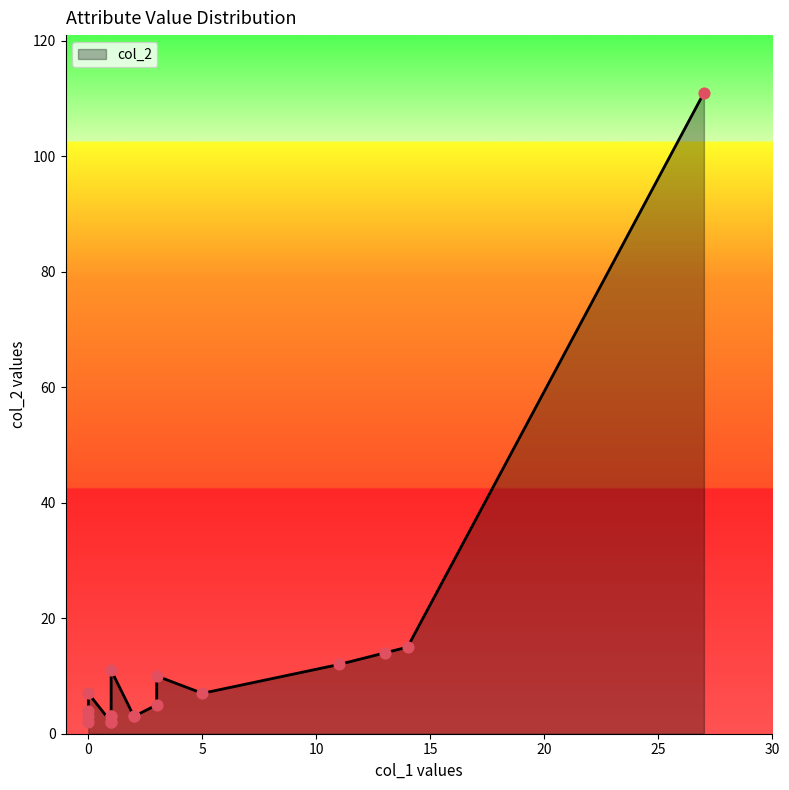

Which series reaches the maximum Y coordinate?

col_2